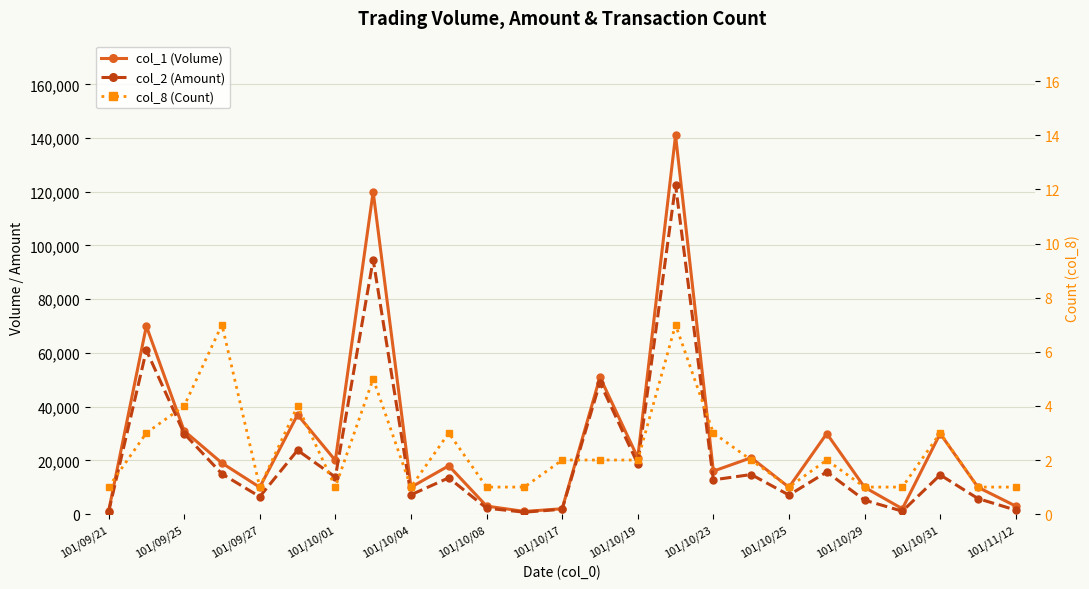

What is the average value of the col_2 (Amount) series?

21586